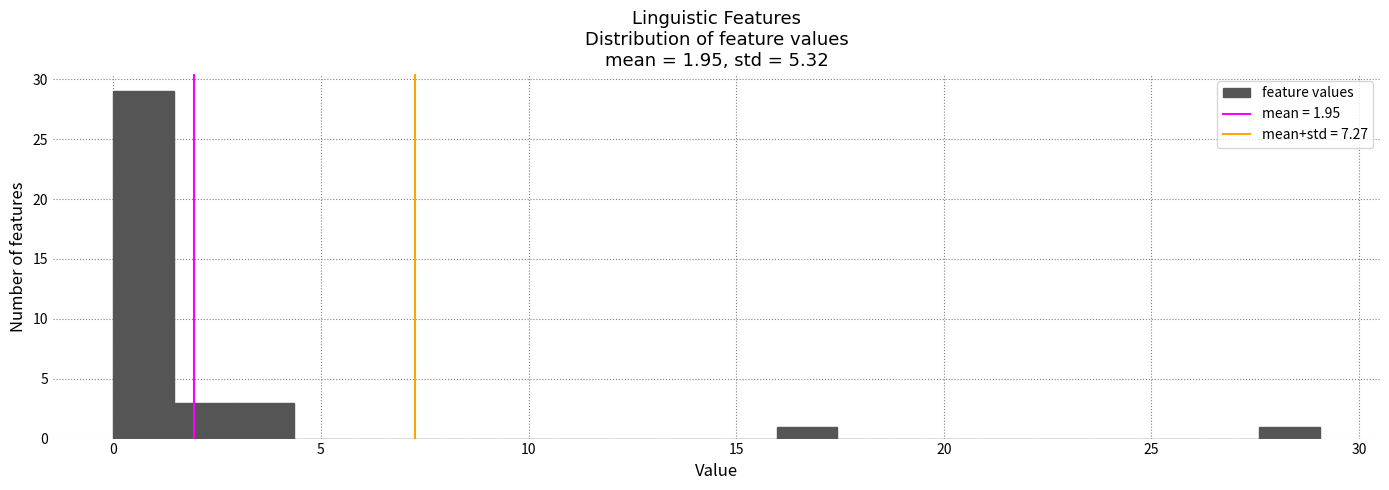

Around what value on the x-axis is the tallest bar? Give the approximate position of its centre, as read against the axis.

0.5